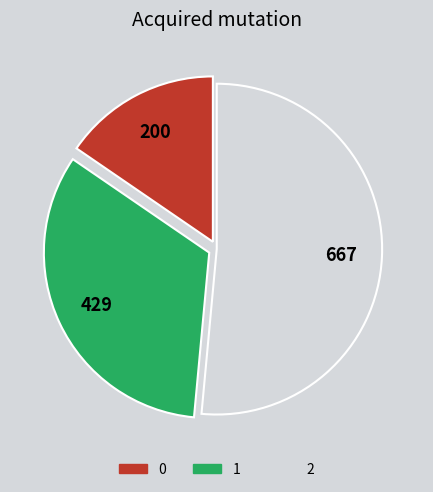

Combined, do 2 and 1 account for over 50%?

Yes